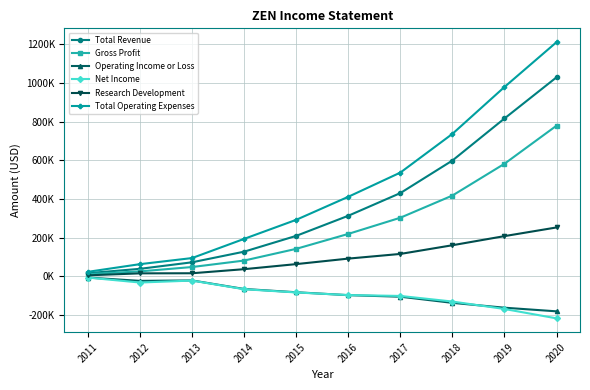

Does the chart have visible grid lines?

Yes